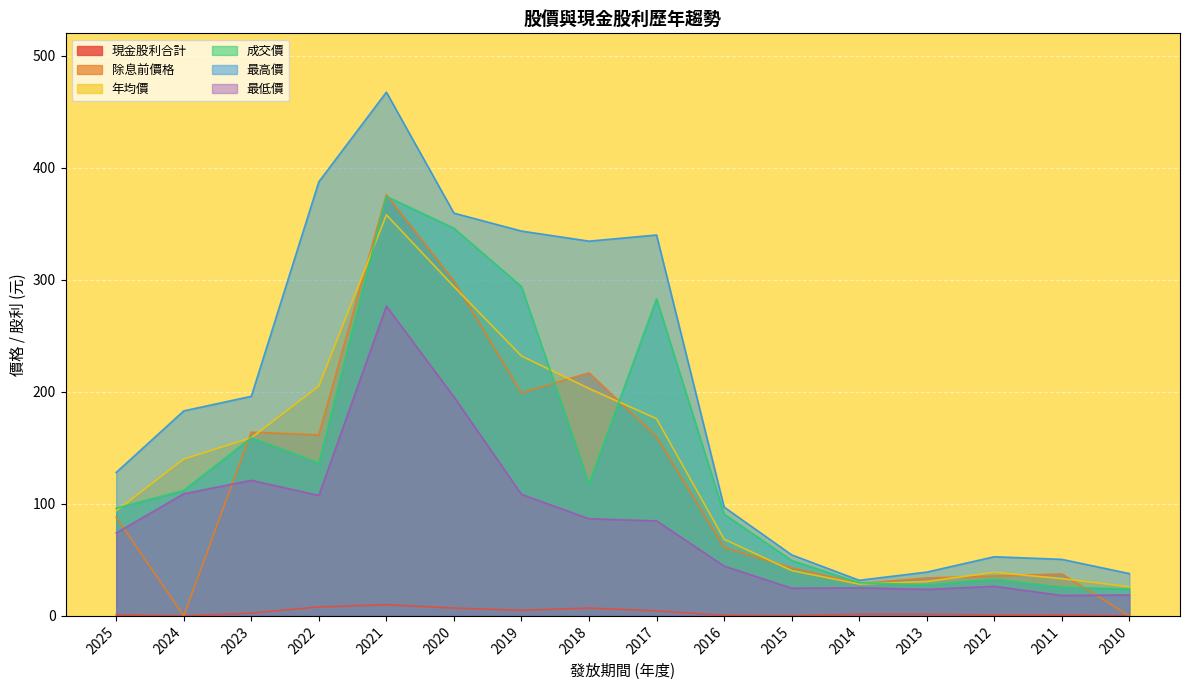

Reading left to right, what are all the values shown in this chart?

現金股利合計: 1.0	0.0	2.5	8.0	10.0	7.0	5.0	7.0	4.5	0.5	0.2	1.5	1.5	0.8	0.8	0.0
除息前價格: 88.0	0.0	164.0	161.5	376.0	299.0	199.0	217.0	160.0	61.1	43.0	28.8	33.9	35.5	37.5	0.0
年均價: 93.7	140.0	159.0	205.0	358.0	294.0	232.0	203.0	176.0	68.5	40.5	28.4	30.7	38.9	33.3	26.0
成交價: 96.0	112.0	159.0	136.5	374.5	346.0	294.0	118.0	283.0	90.9	49.5	29.6	27.8	32.7	25.6	24.0
最高價: 128.0	183.0	196.0	387.5	467.5	359.5	343.5	334.5	340.0	97.1	54.5	31.8	39.1	52.8	50.5	37.8
最低價: 74.0	109.0	121.0	107.5	276.5	195.5	108.5	86.7	84.8	44.5	24.7	25.1	23.6	26.4	18.2	18.7